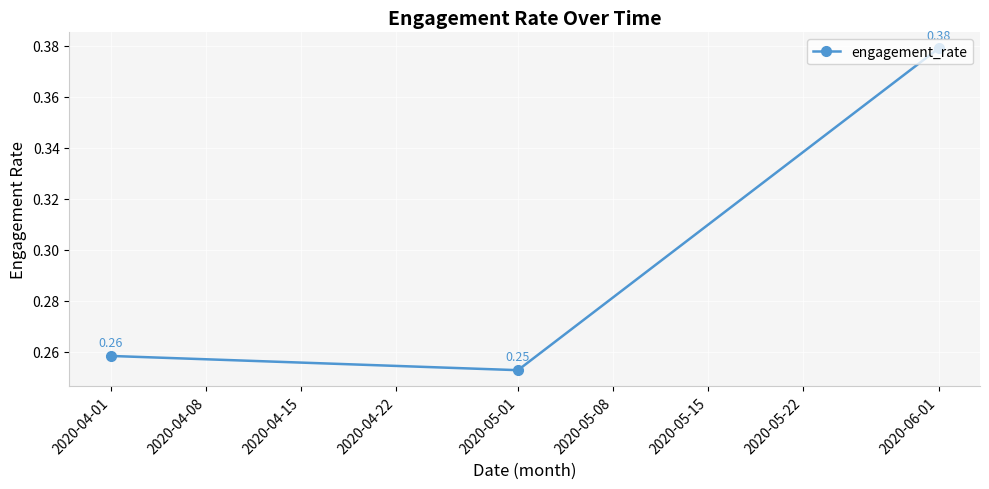

Which has a higher value, 2020-06-01 or 2020-05-01?

2020-06-01